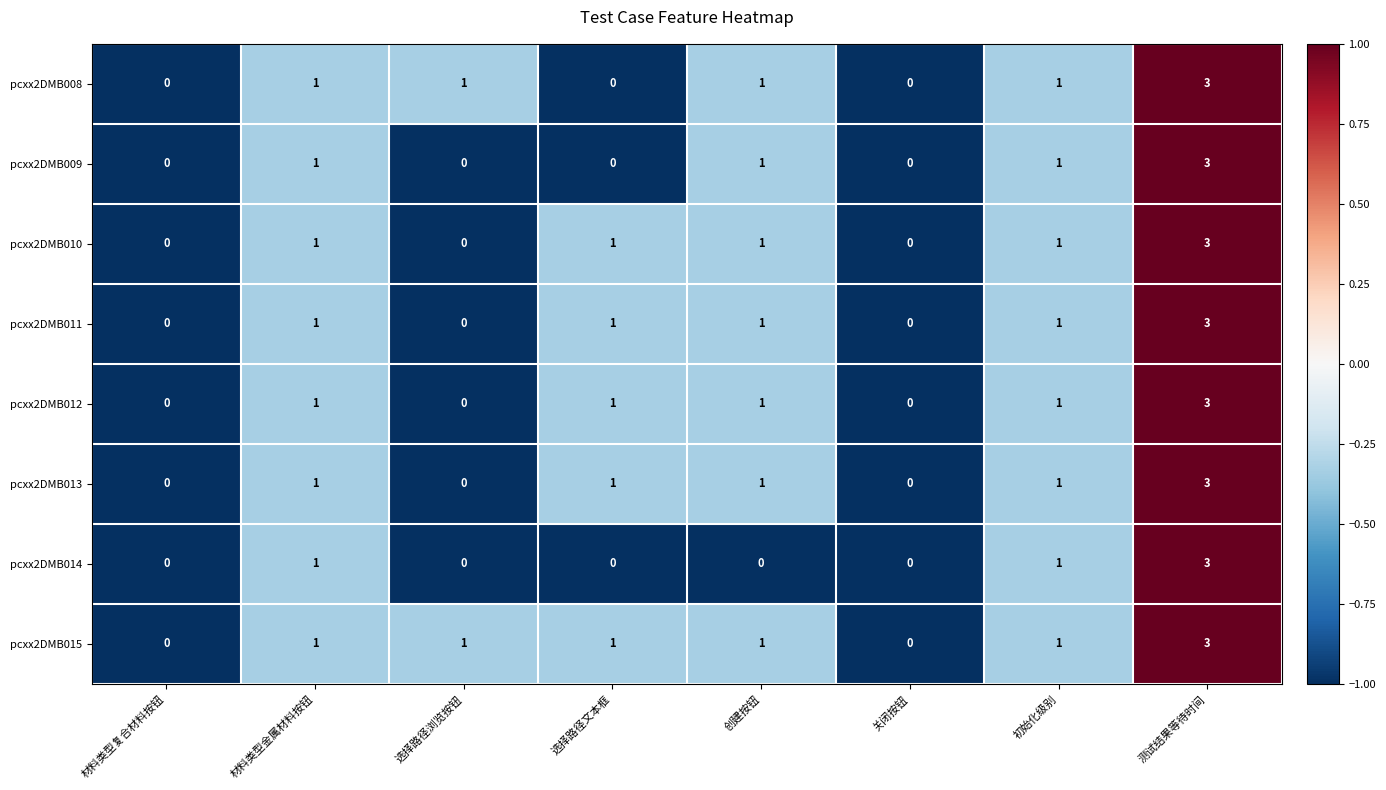

Is it true that pcxx2DMB015 equals 1 at 选择路径浏览按钮?

True